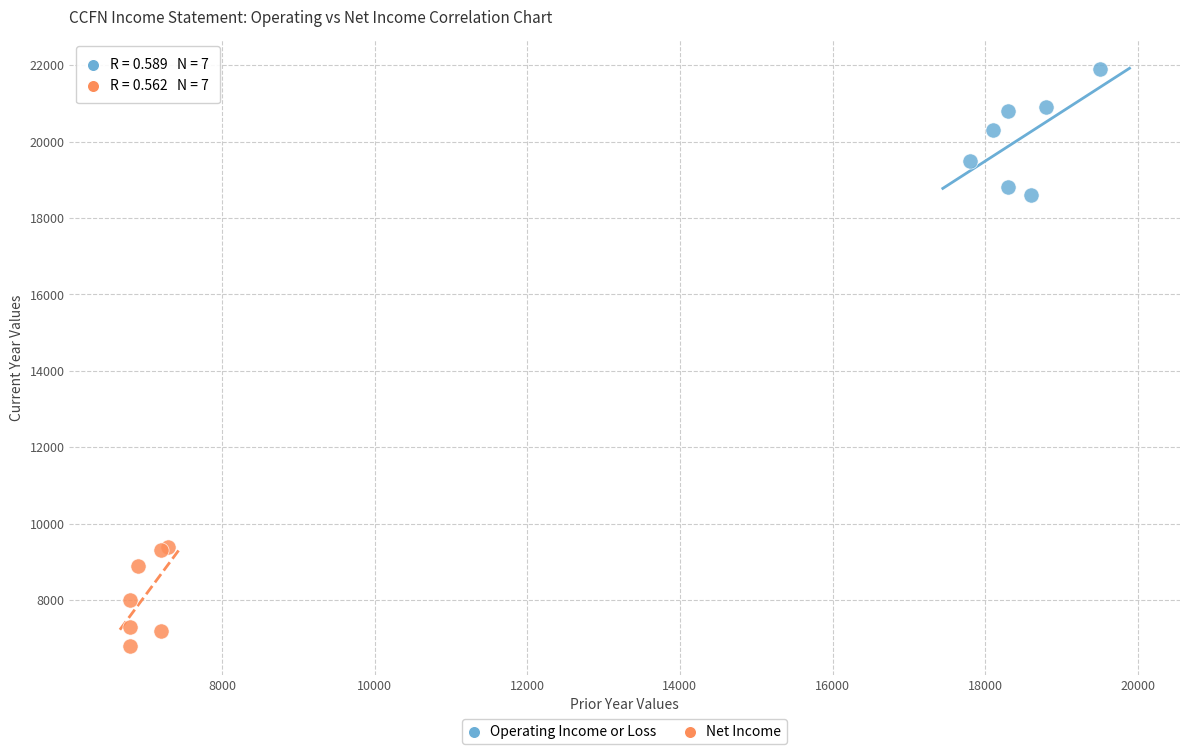

Which series reaches the maximum Y coordinate?

Operating Income or Loss